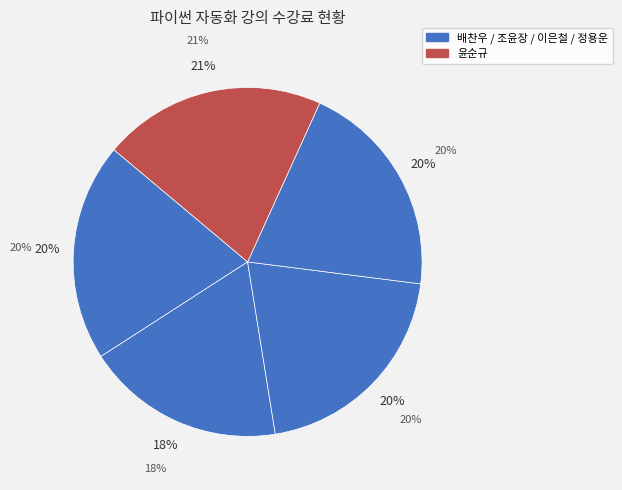

Does any single category account for the majority?

No